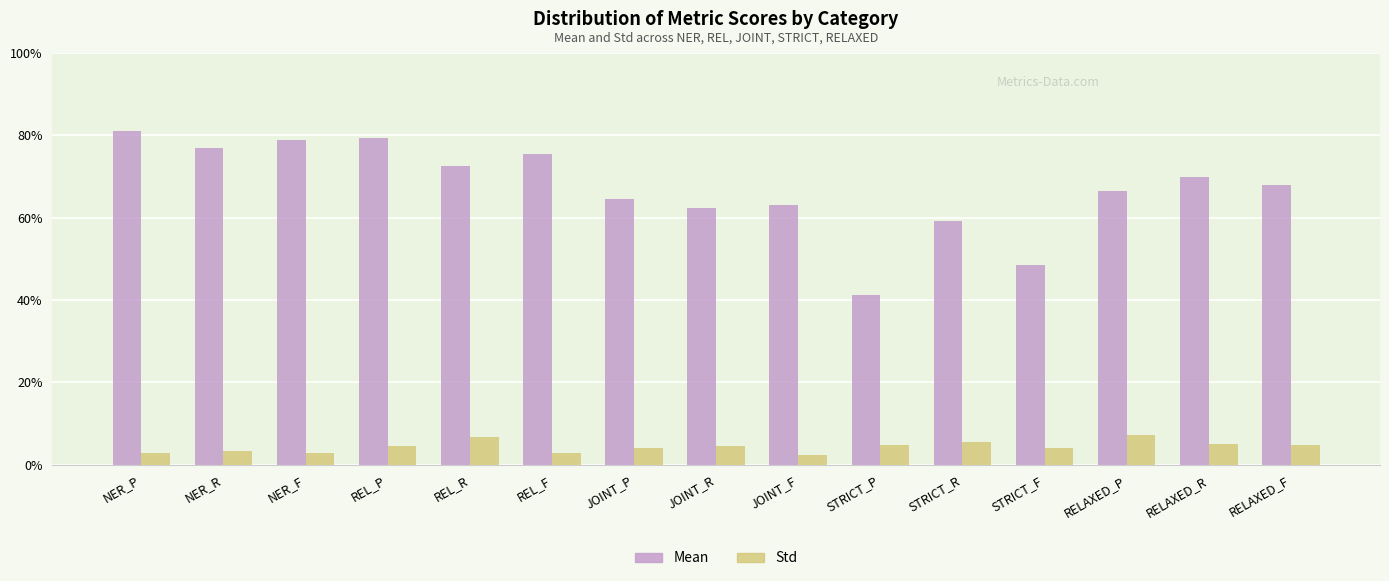

Rank the series by their maximum value, from highest to lowest.

Mean, Std